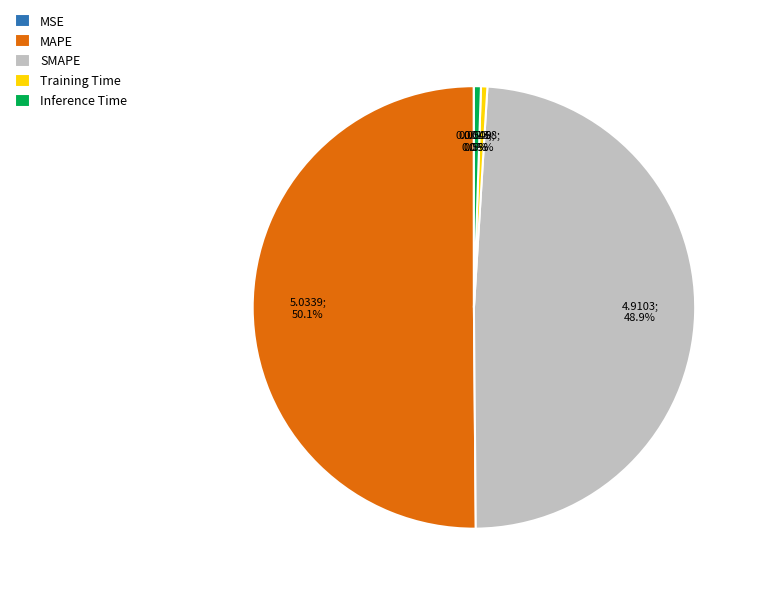

To the nearest percent, what portion does MAPE represent?

50%